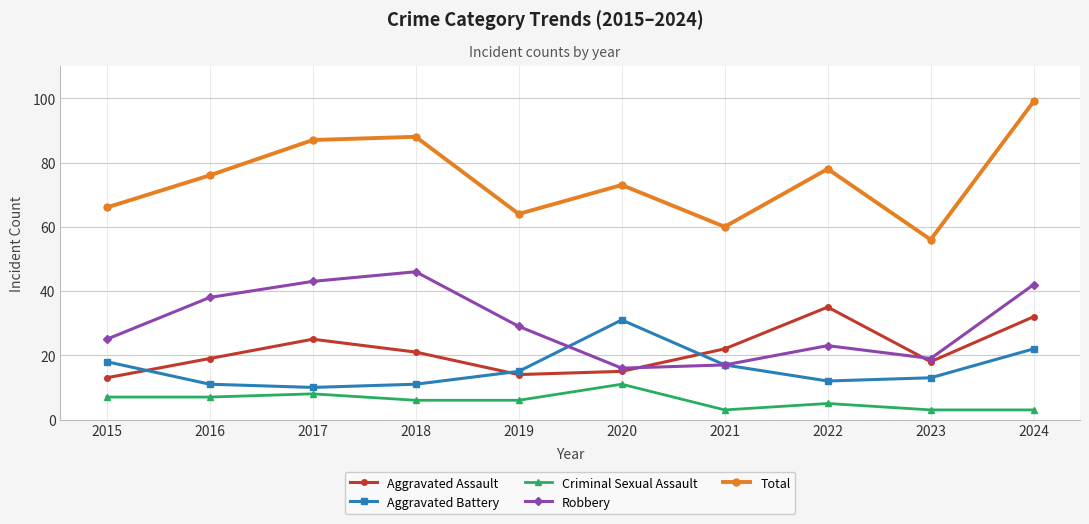

At which category is the sum across all series the highest?

2024